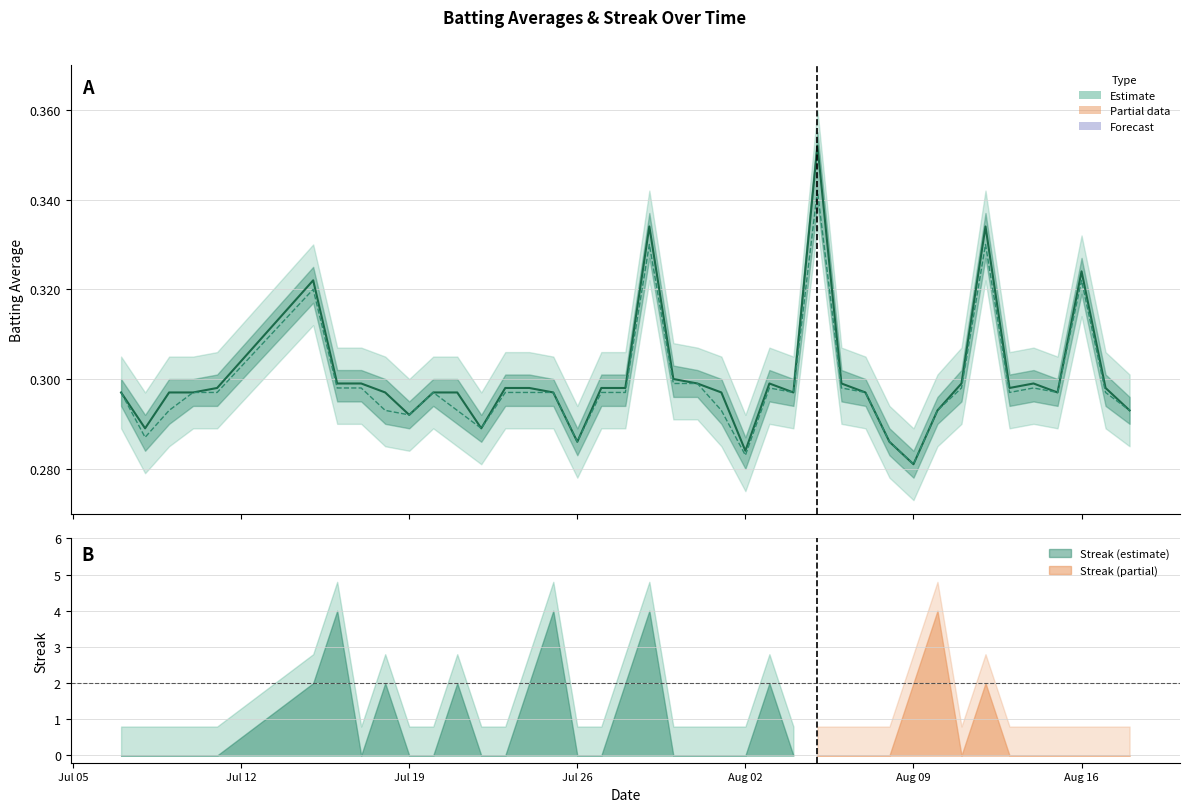

What is the difference between the second highest and second lowest values in the Batting Average1 series?

0.1